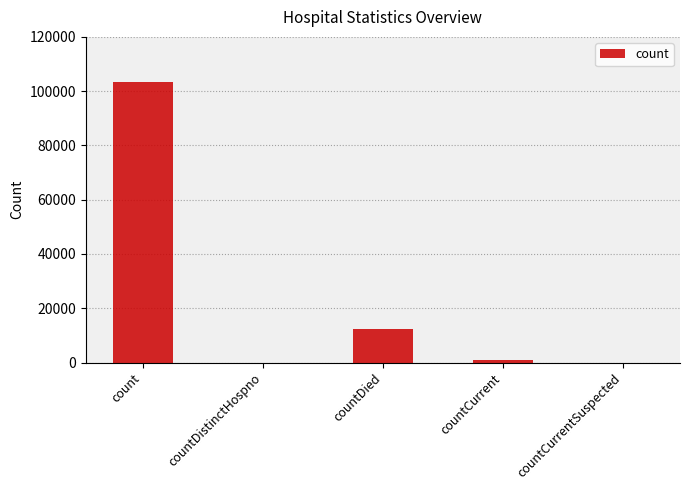

At which label does the data first exceed 985?

count